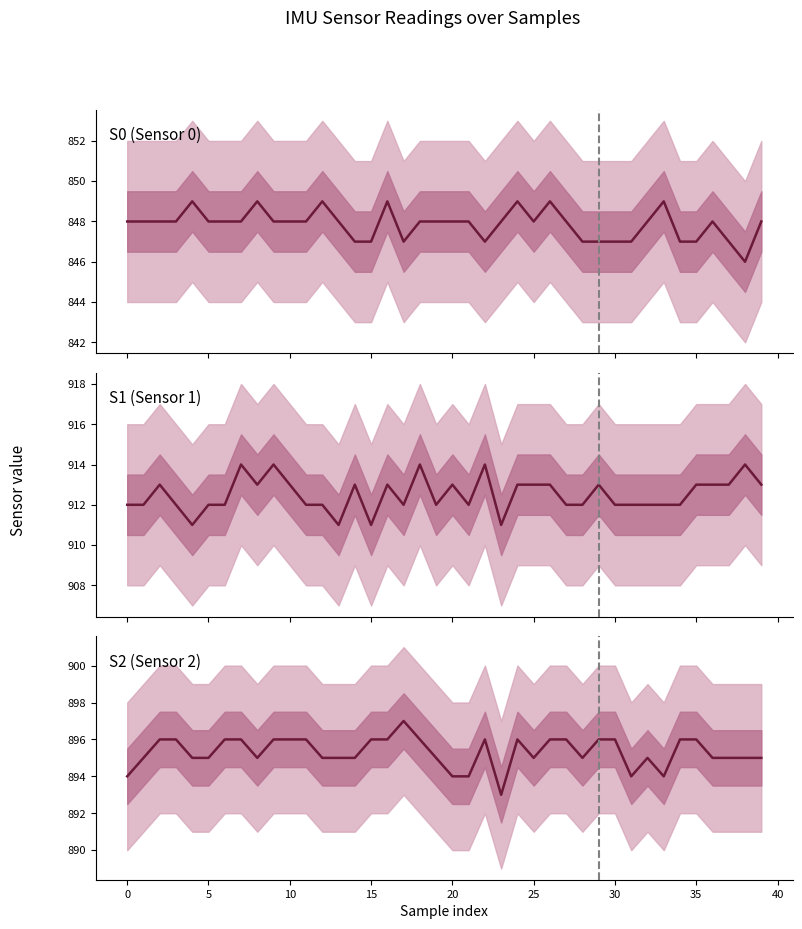

Which label corresponds to the smallest value in the chart?

38